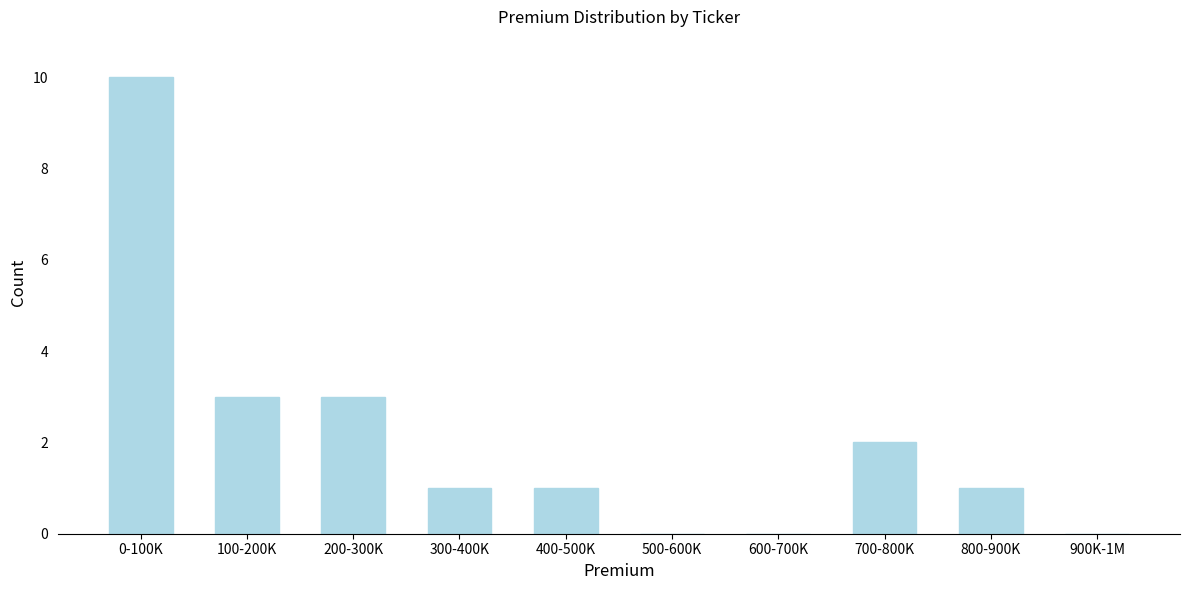

Reading left to right, transcribe all the data shown in this chart.

0-100K=10	100-200K=3	200-300K=3	300-400K=1	400-500K=1	500-600K=0	600-700K=0	700-800K=2	800-900K=1	900K-1M=0